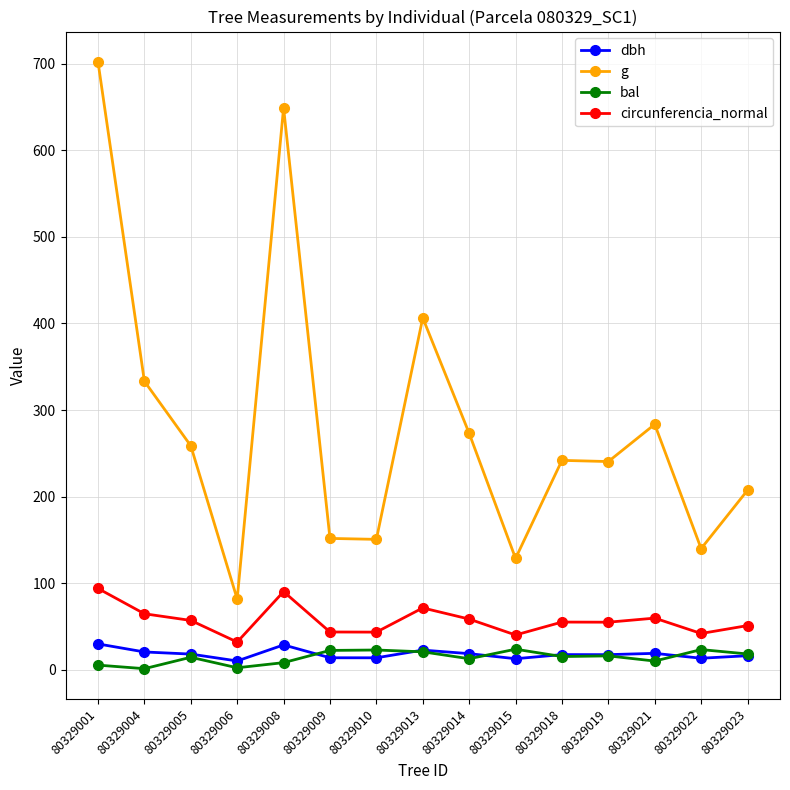

Where is the first local minimum for g?

80329006